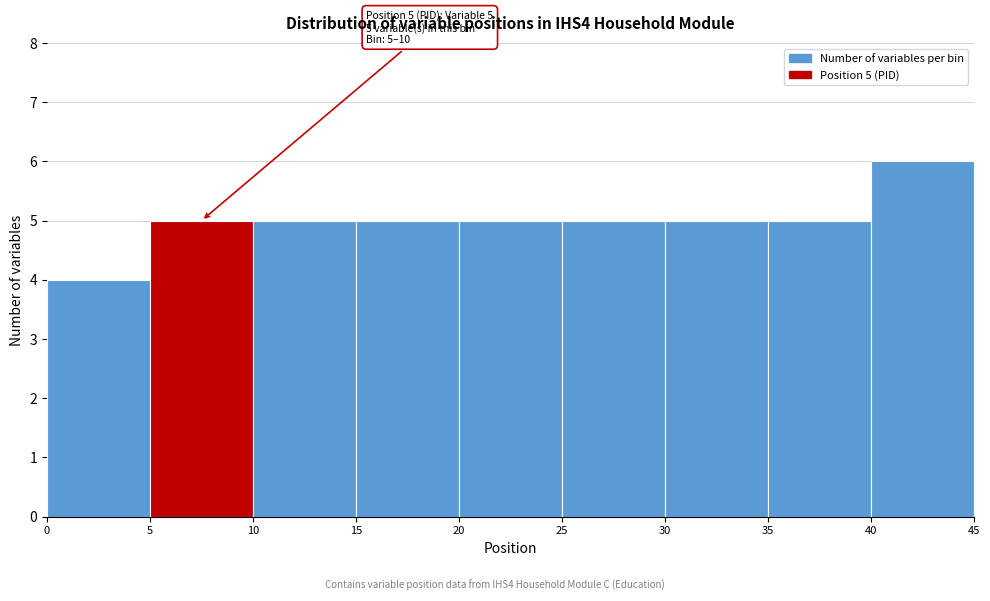

Which range on the x-axis has the tallest bar?

40 to 45